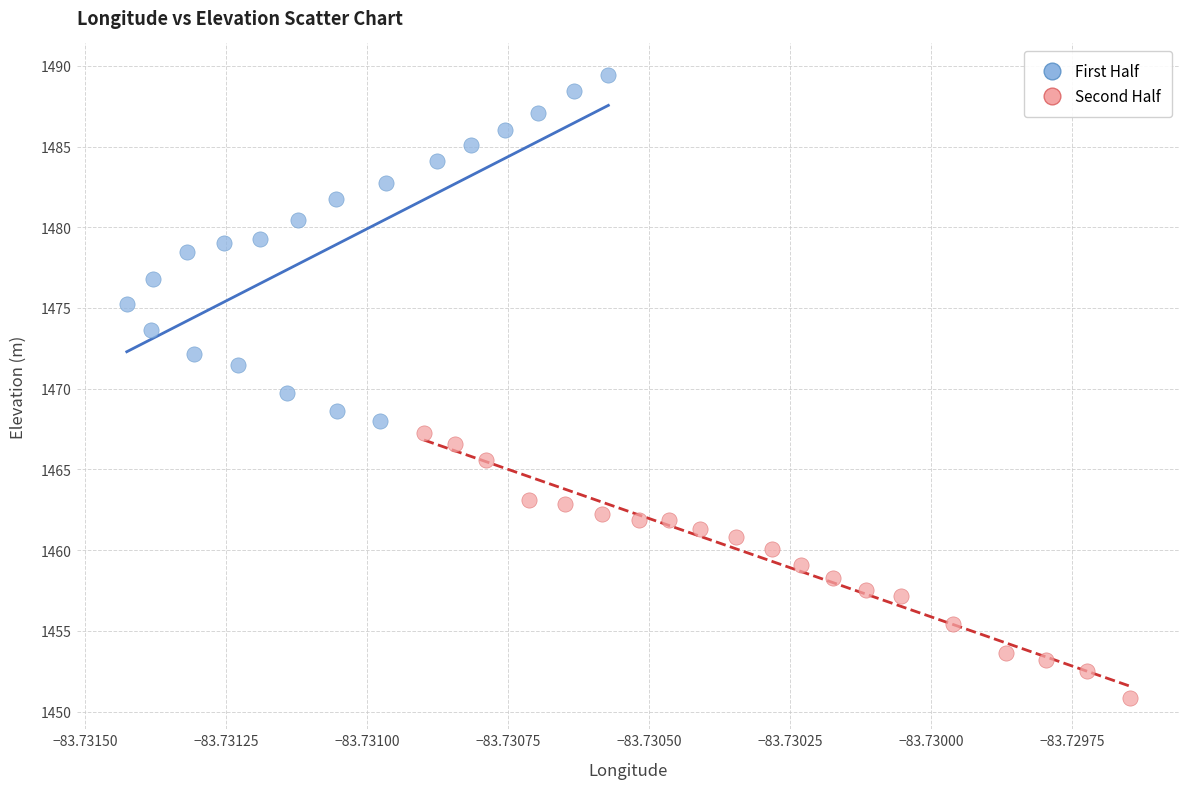

Which series reaches the maximum Y coordinate?

First Half